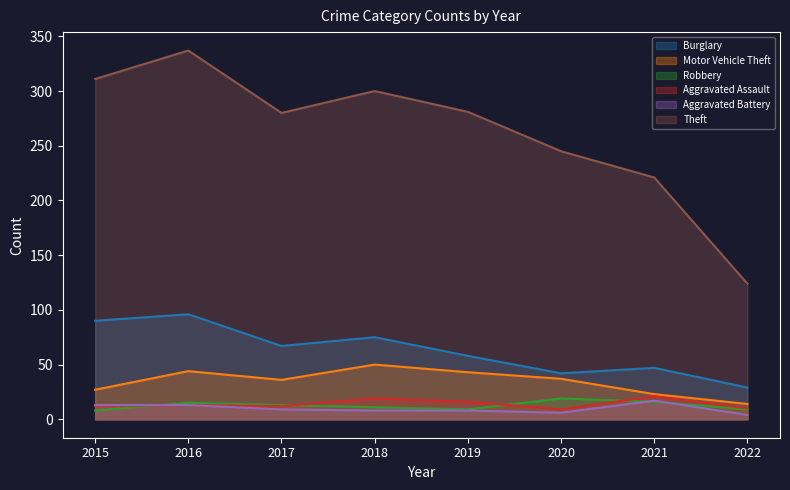

The Theft series shows 335 at 2020. True or false?

False